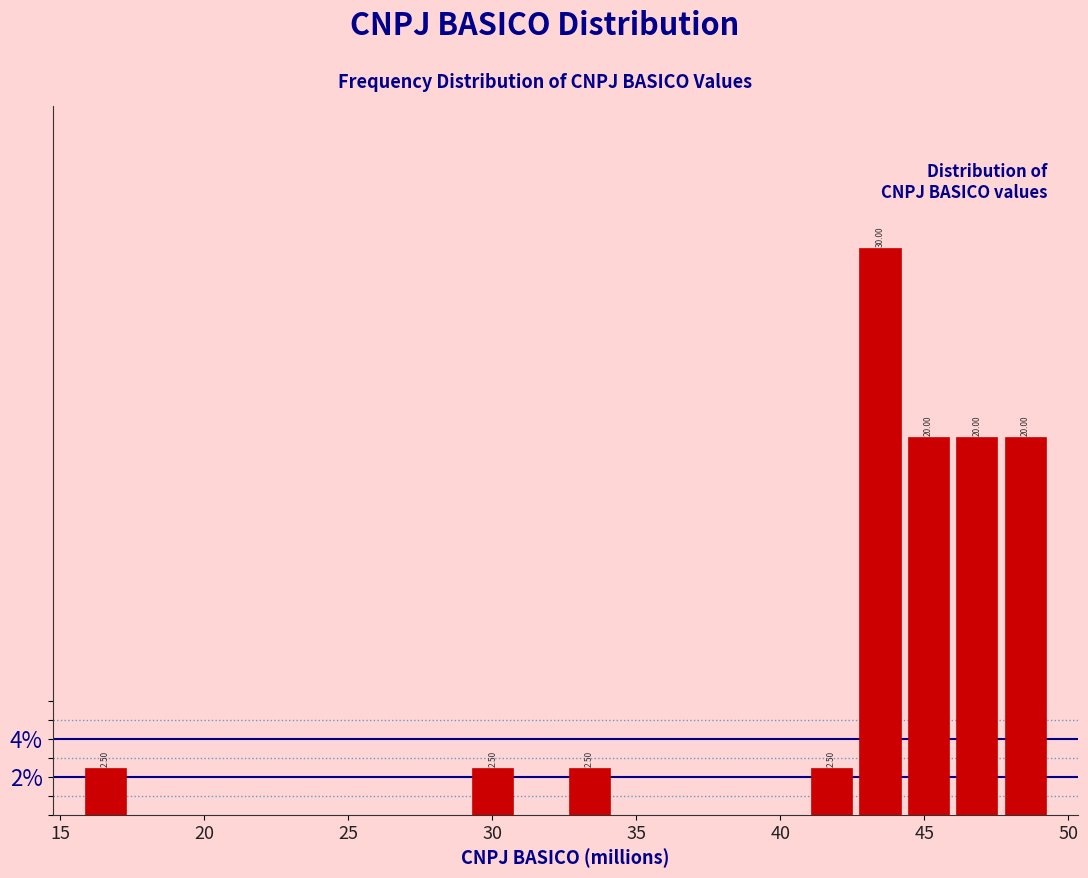

Read against the x-axis, roughly where is the centre of the tallest bar?

43.5